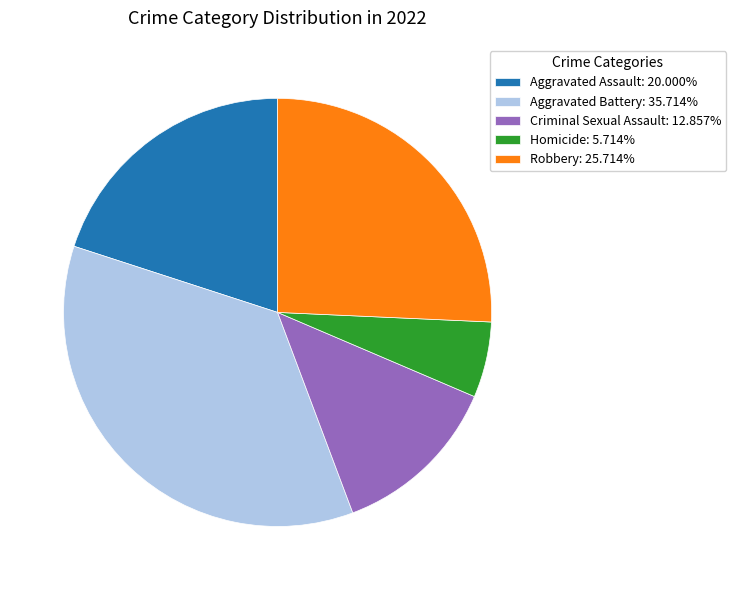

Combined, do Aggravated Assault: 20.000% and Criminal Sexual Assault: 12.857% account for over 50%?

No